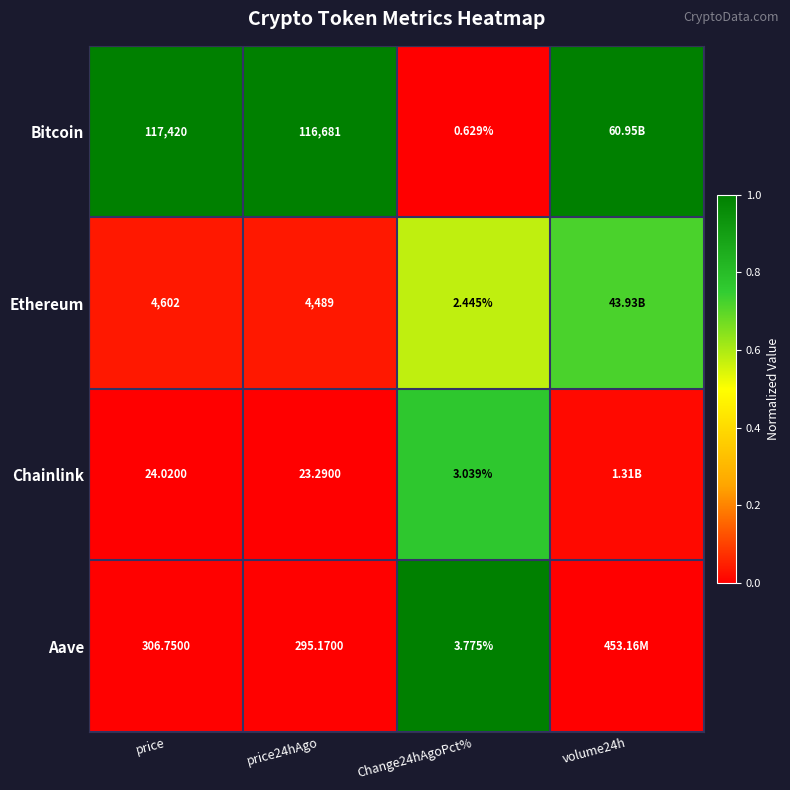

What is the total value across all series at price?

122352.8